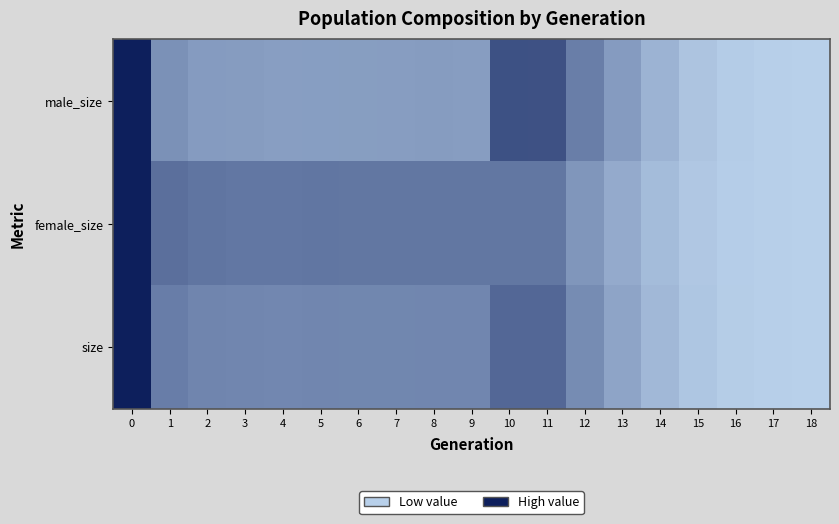

What is the total value across all series at 9?

200532